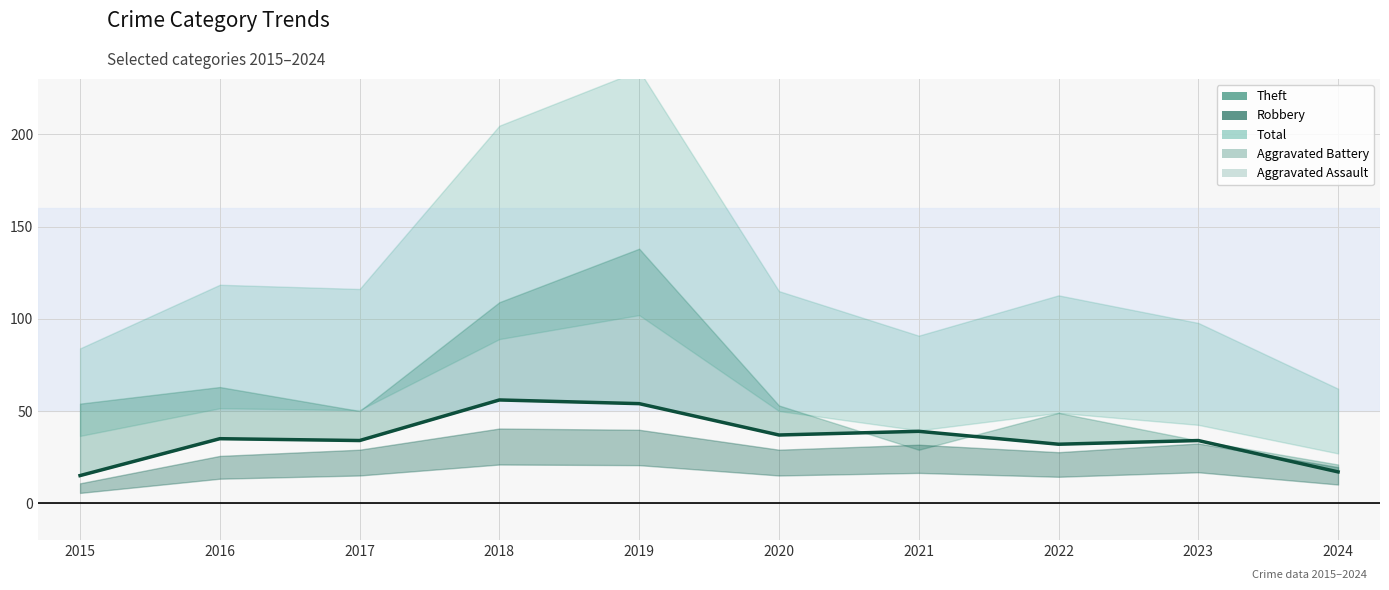

What is the ratio of the value at 2018 to the value at 2023?

1.6